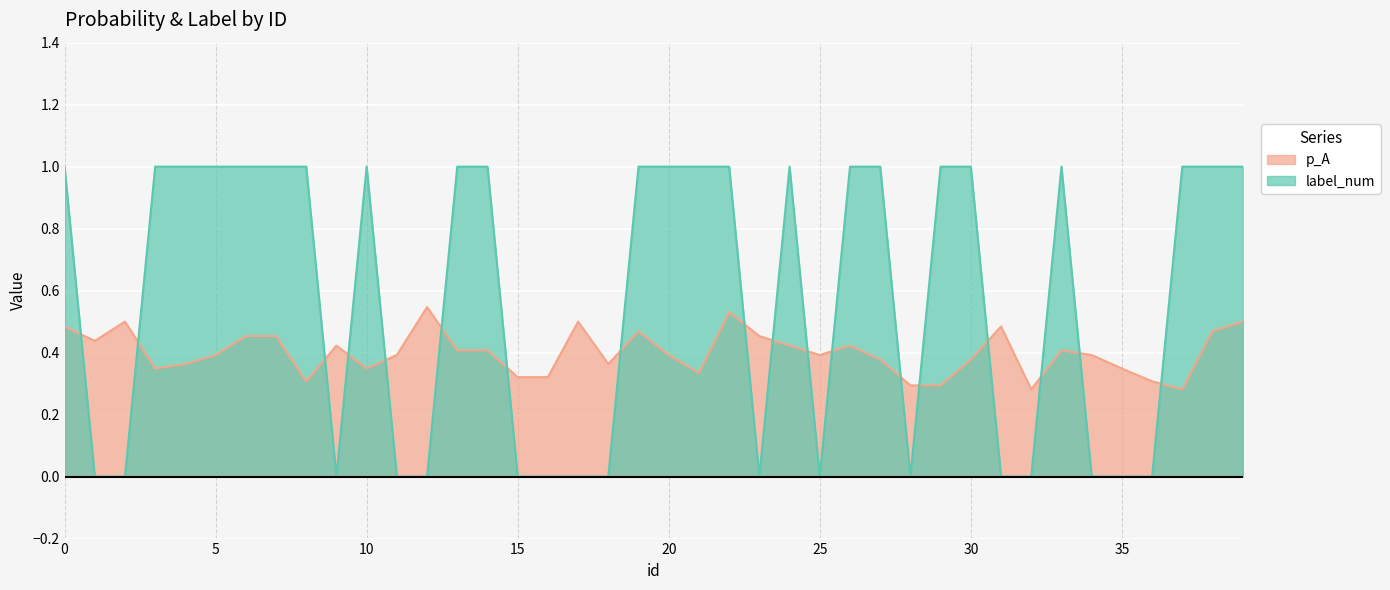

What is the sum of the p_A values at 35 and 31?

0.8